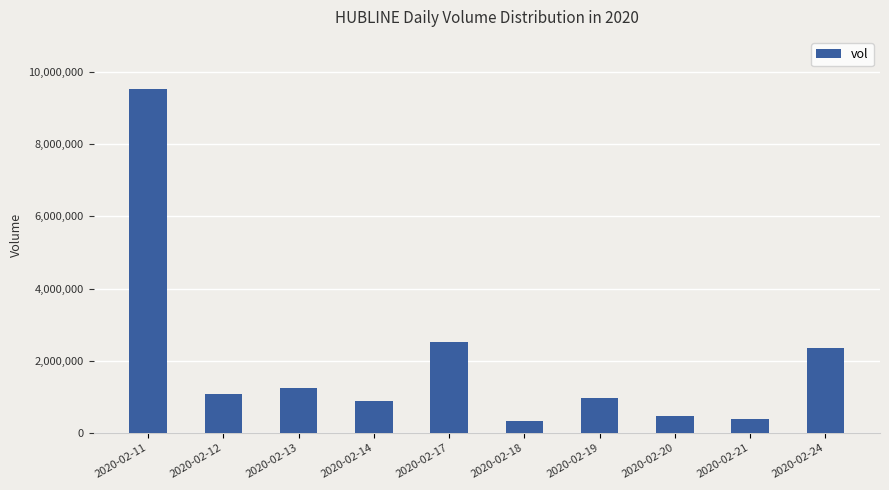

What is the approximate value at 2020-02-17, to the nearest 10?

2532700